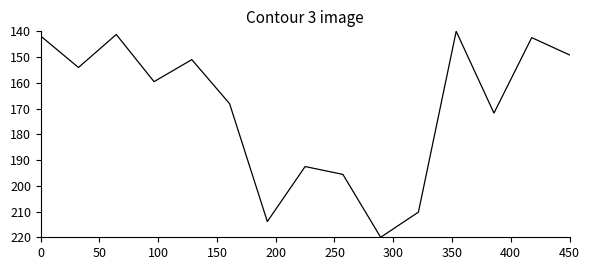

What is the greatest value displayed?

220.0